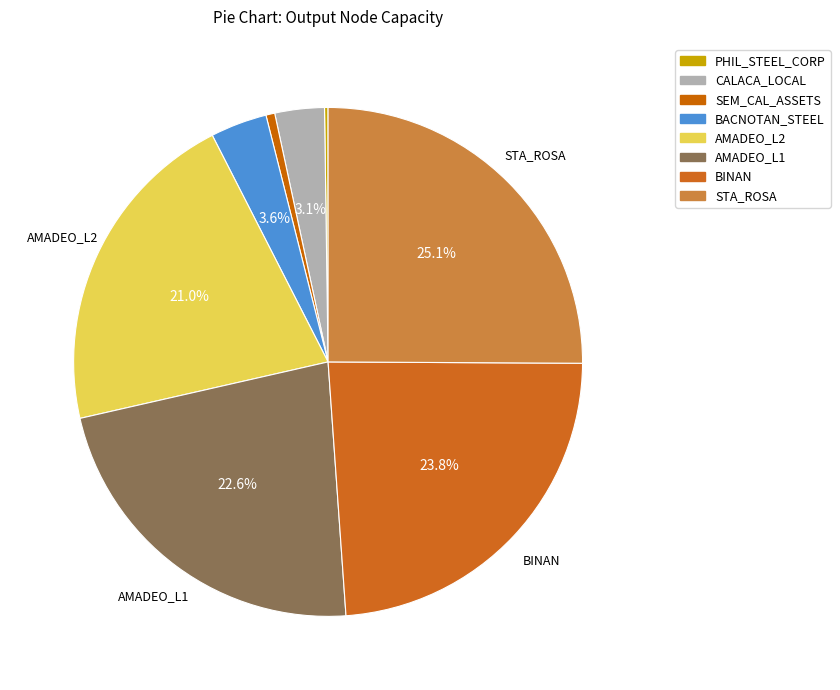

To the nearest percent, what is the combined percentage of STA_ROSA and BACNOTAN_STEEL?

29%